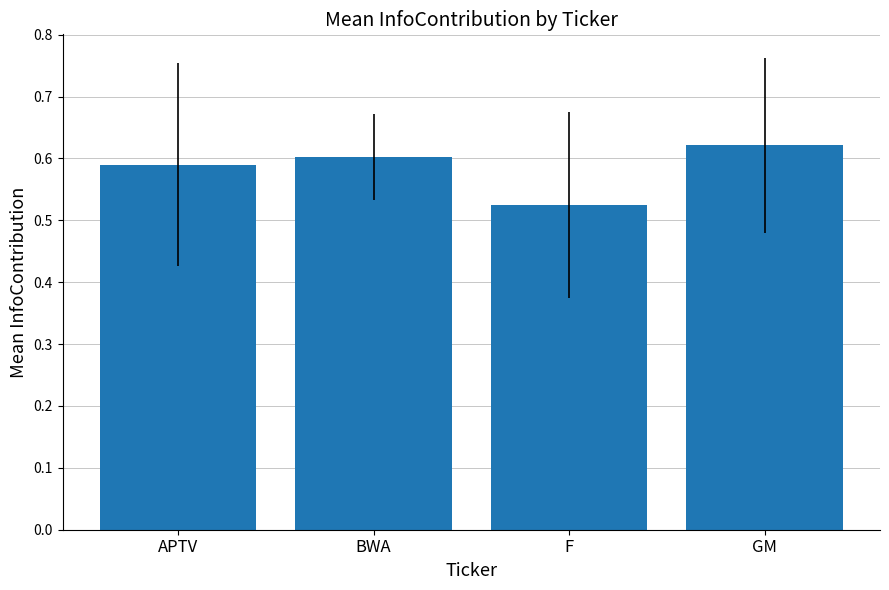

True or false: the data shows 0.1 at BWA.

False